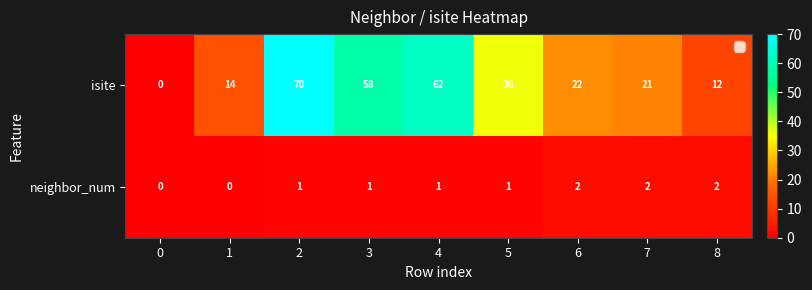

Rank the categories by isite value from lowest to highest.

0, 8, 1, 7, 6, 5, 3, 4, 2